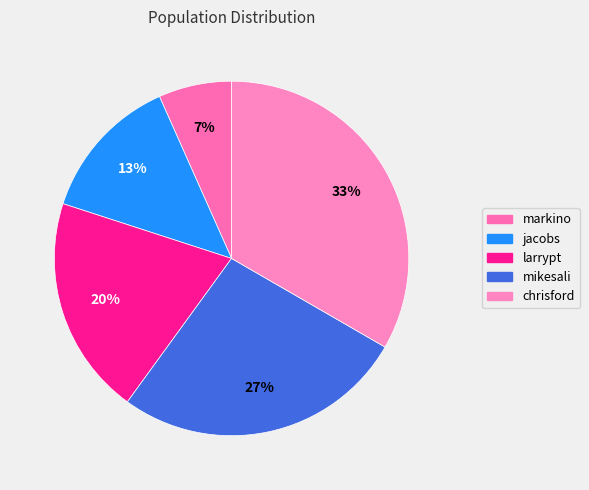

What is the change in value from larrypt to chrisford?

+2